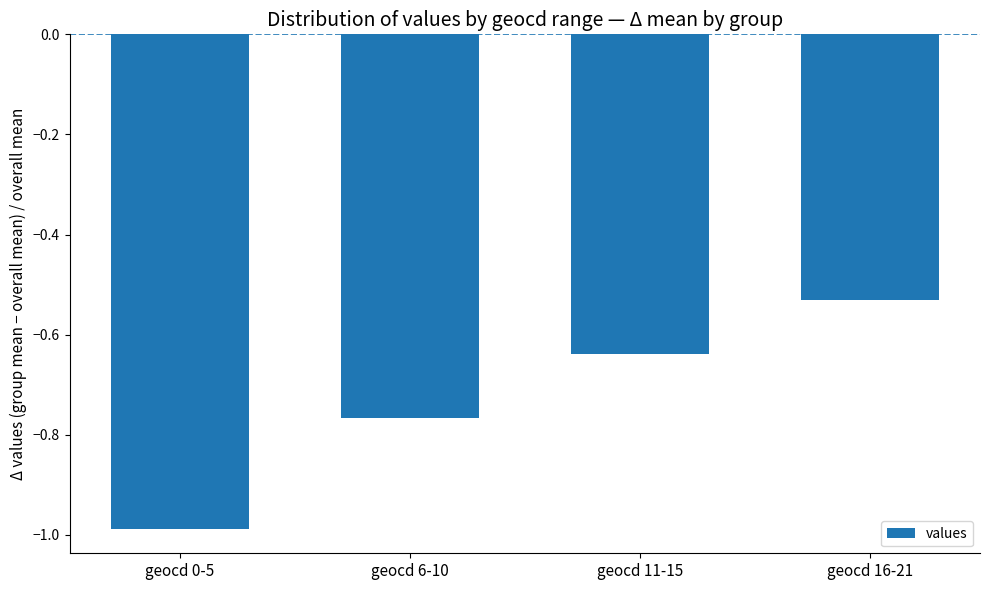

At which label is the value closest to 0?

geocd 16-21